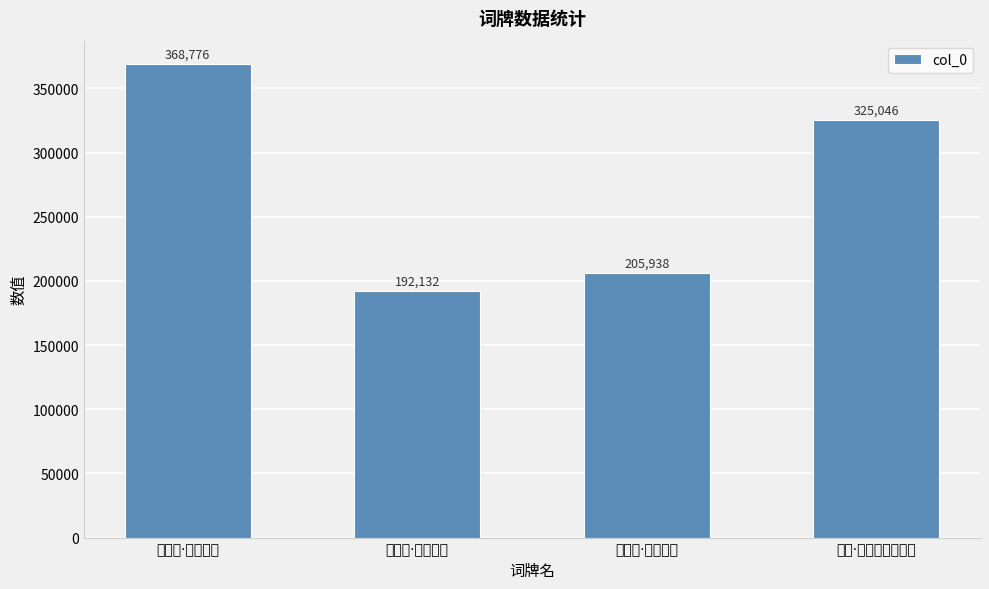

What is the sum of the values at 梳妆·北珠天产在戎蕃 and 一斛珠·天低日暮?

517178